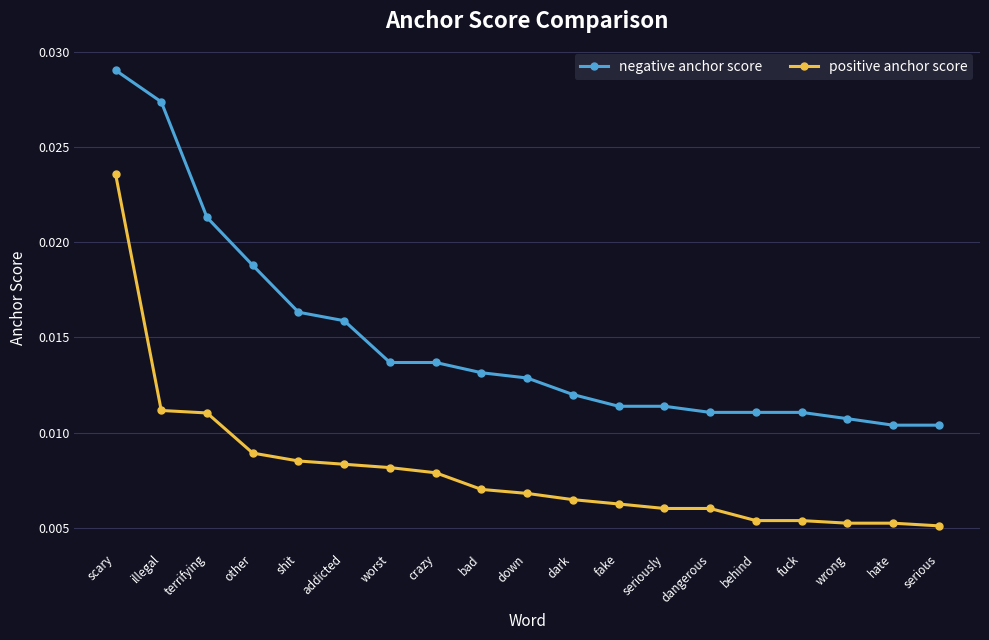

True or false: positive anchor score and negative anchor score cross at least once.

False